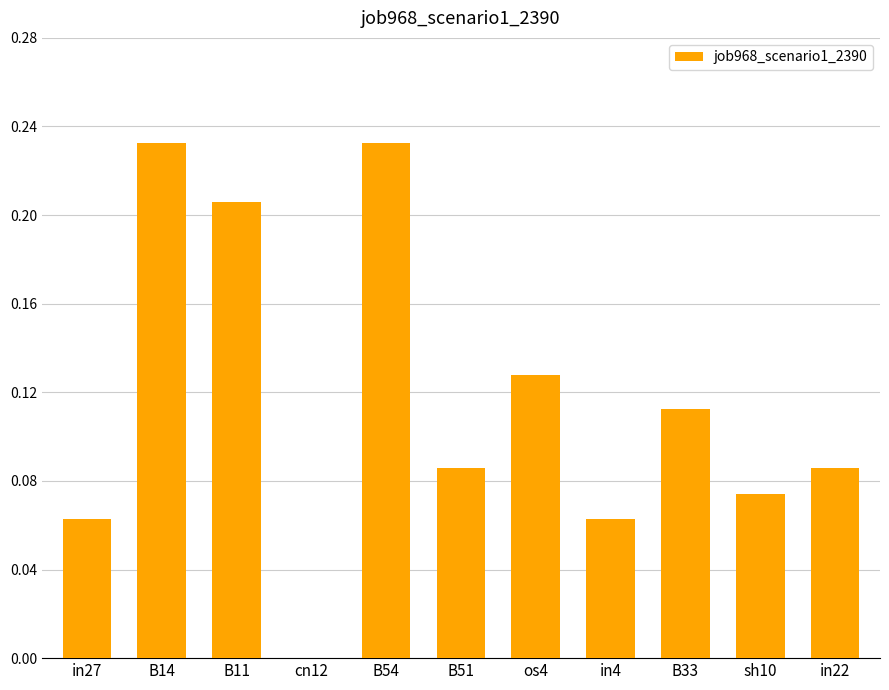

What is the sum of the values at B33 and B11?

0.3